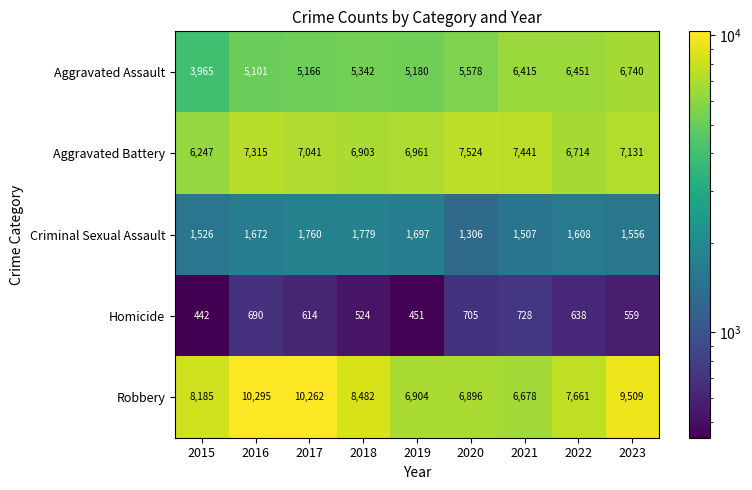

At how many categories does at least one series exceed 4025?

9